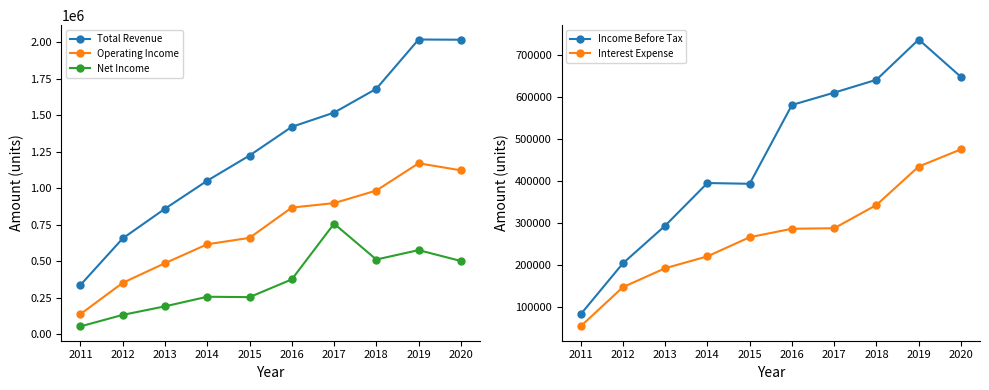

What is the difference between the second highest and minimum values in the Interest Expense series?

379700